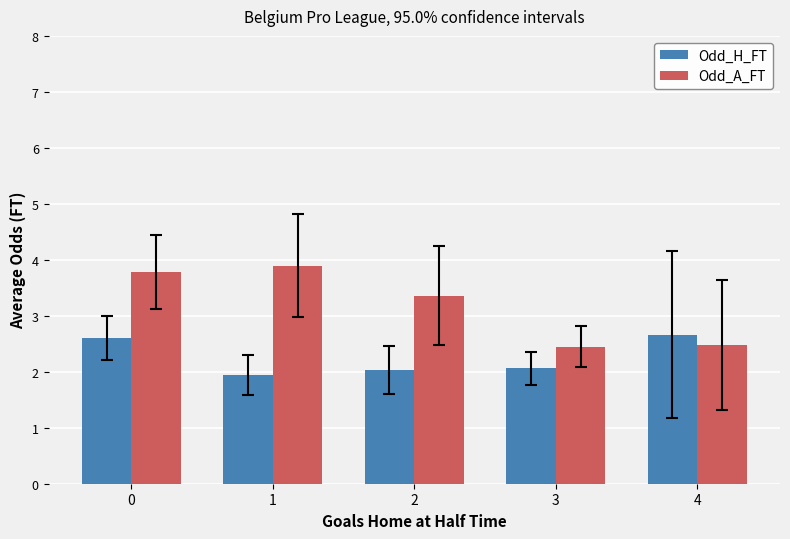

Are the bars grouped side by side (vs. stacked)?

Yes